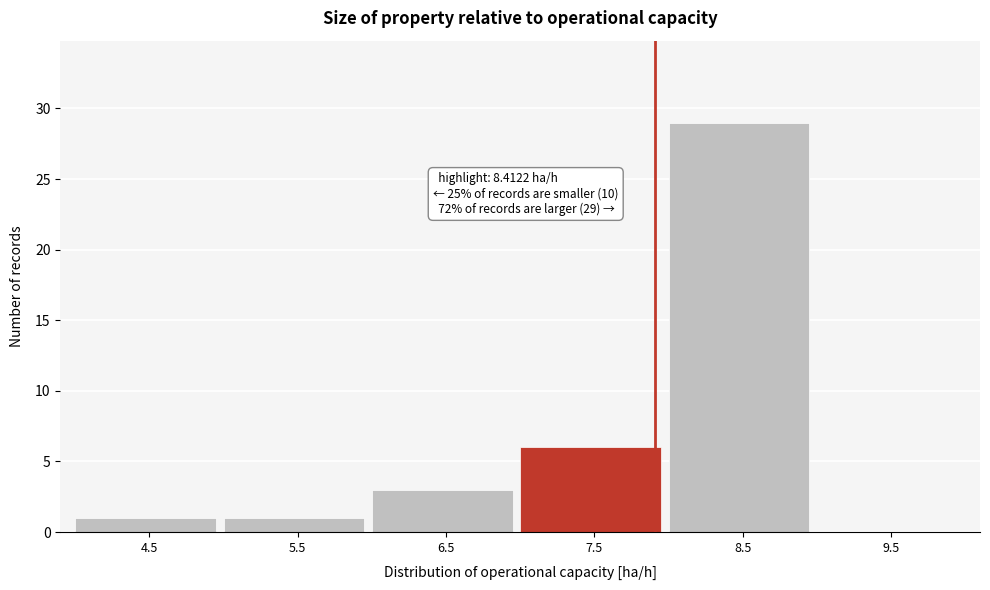

Reading left to right, transcribe all the data shown in this chart.

4.5=1	5.5=1	6.5=3	7.5=6	8.5=29	9.5=0